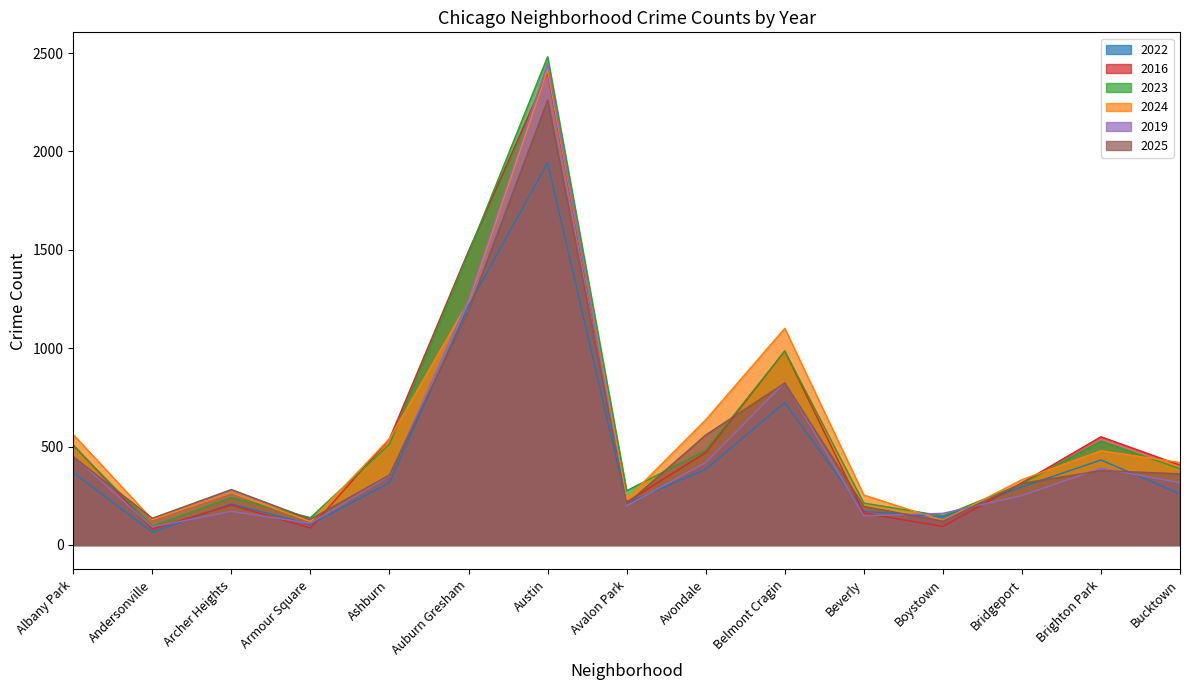

What is the label of the 11th point from the left?

Beverly